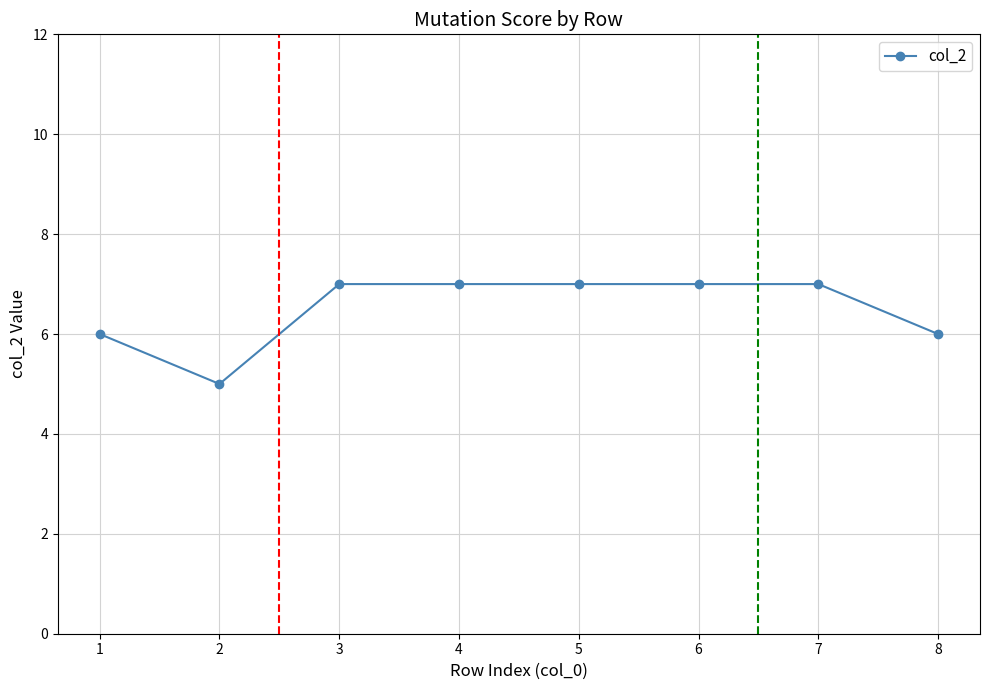

How many distinct data groups are displayed?

1